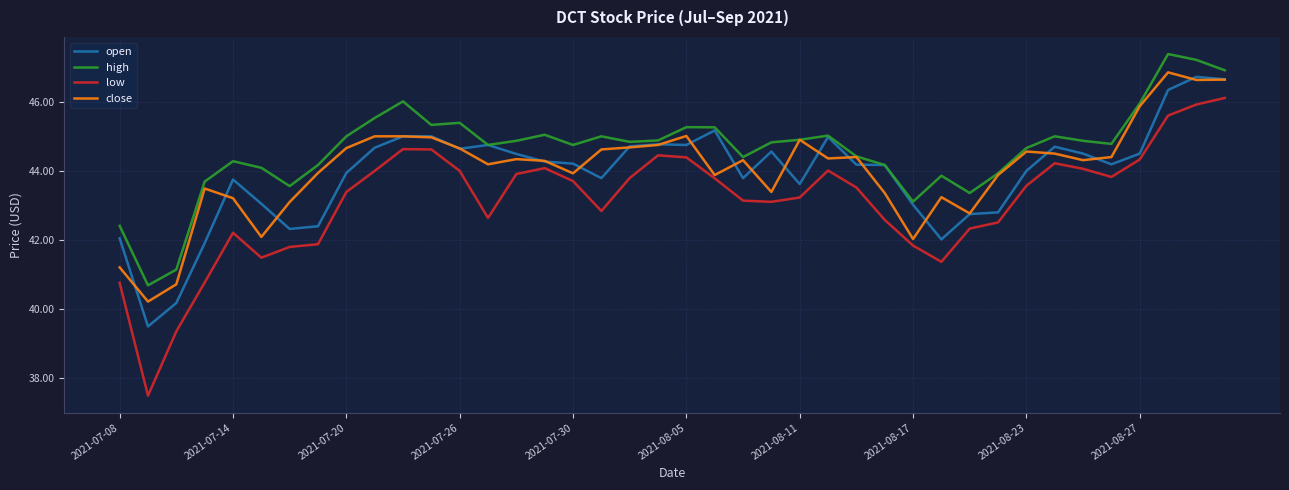

What is the average value of the low series?

43.1